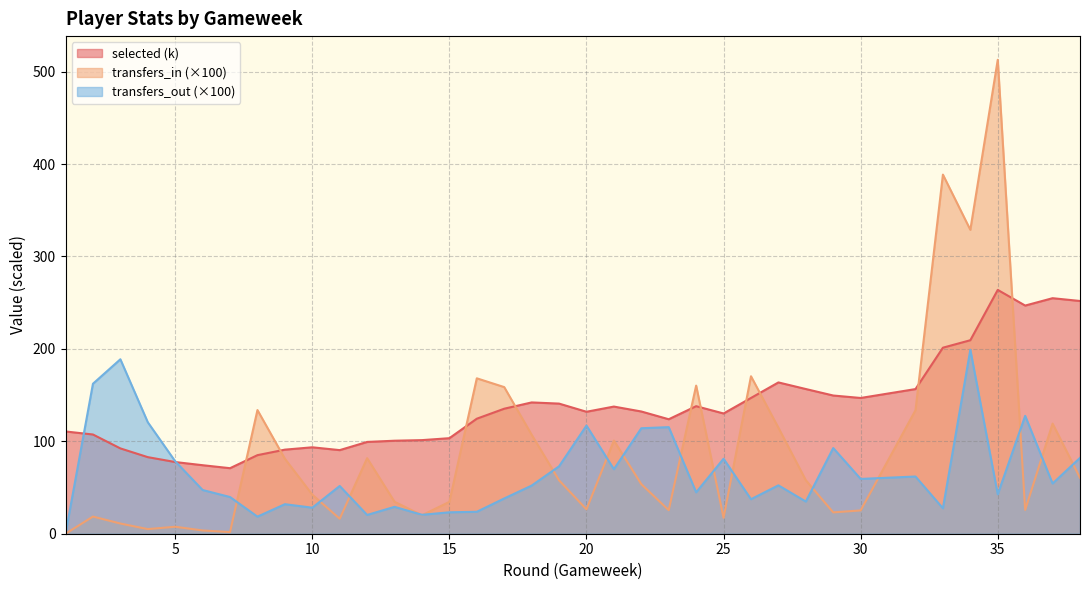

Between 1 and 18, which series saw the biggest shift?

transfers_in